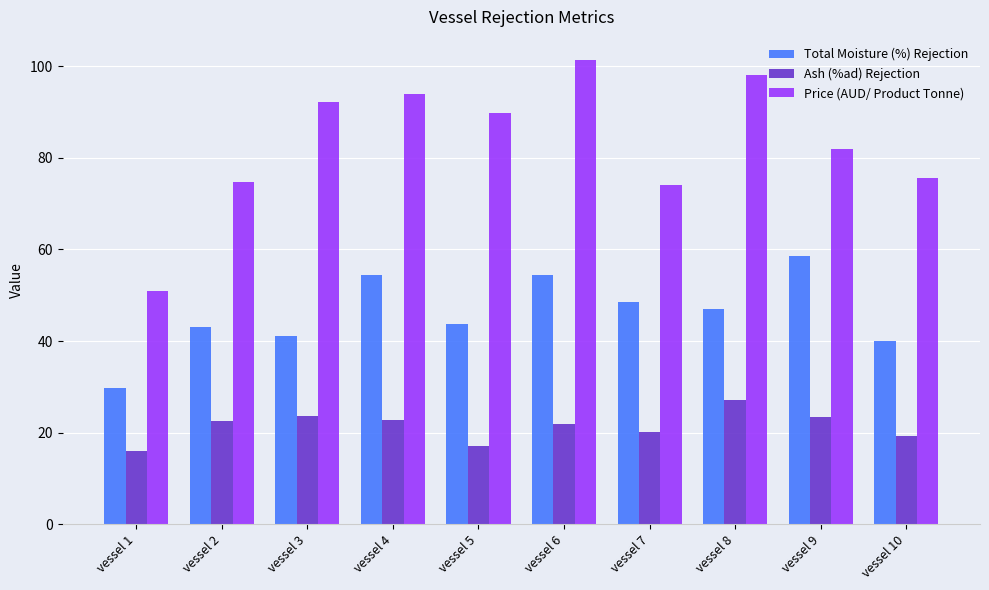

What is the highest value of the Total Moisture (%) Rejection series?

58.6